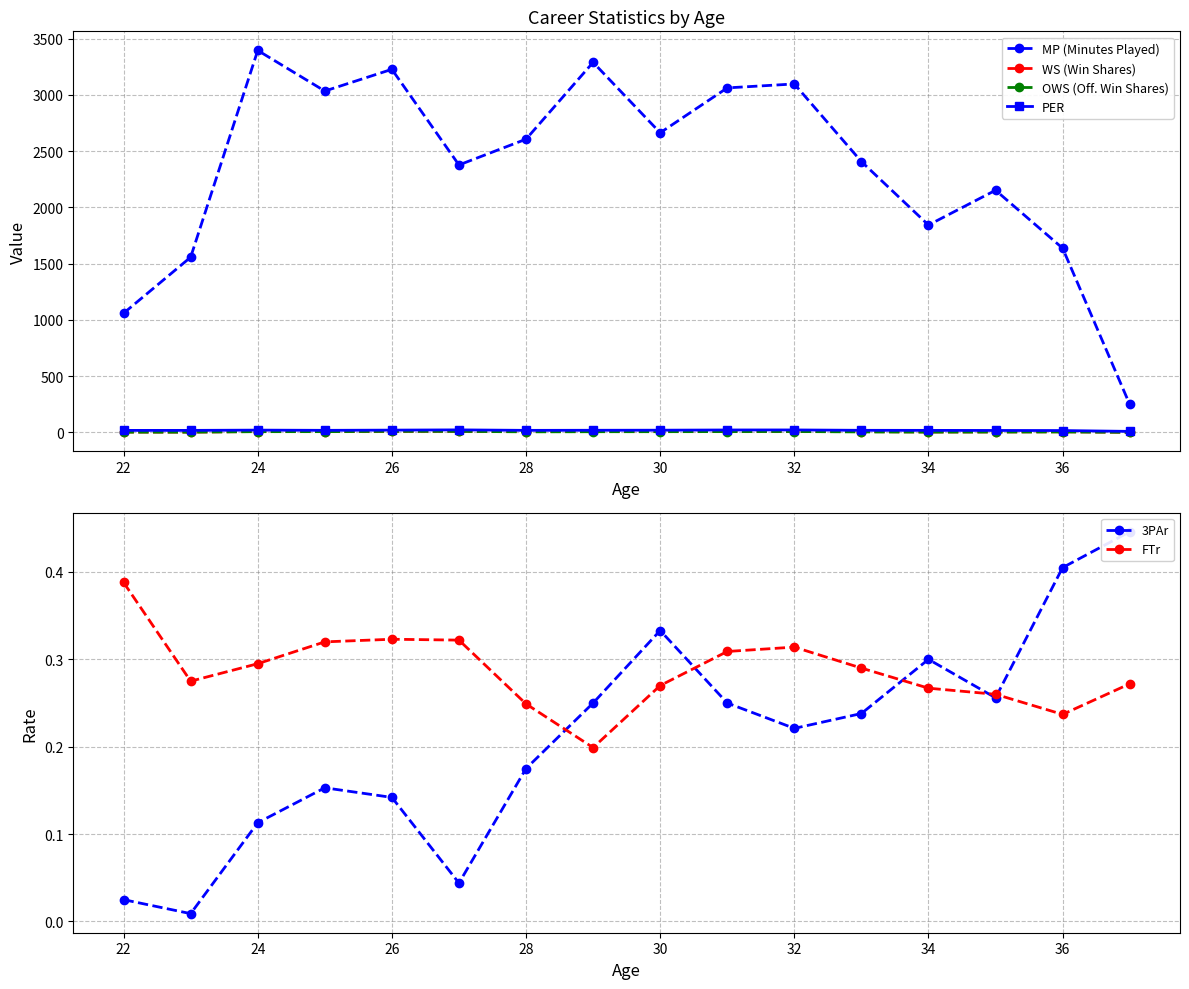

What is the smallest value displayed?

-0.3